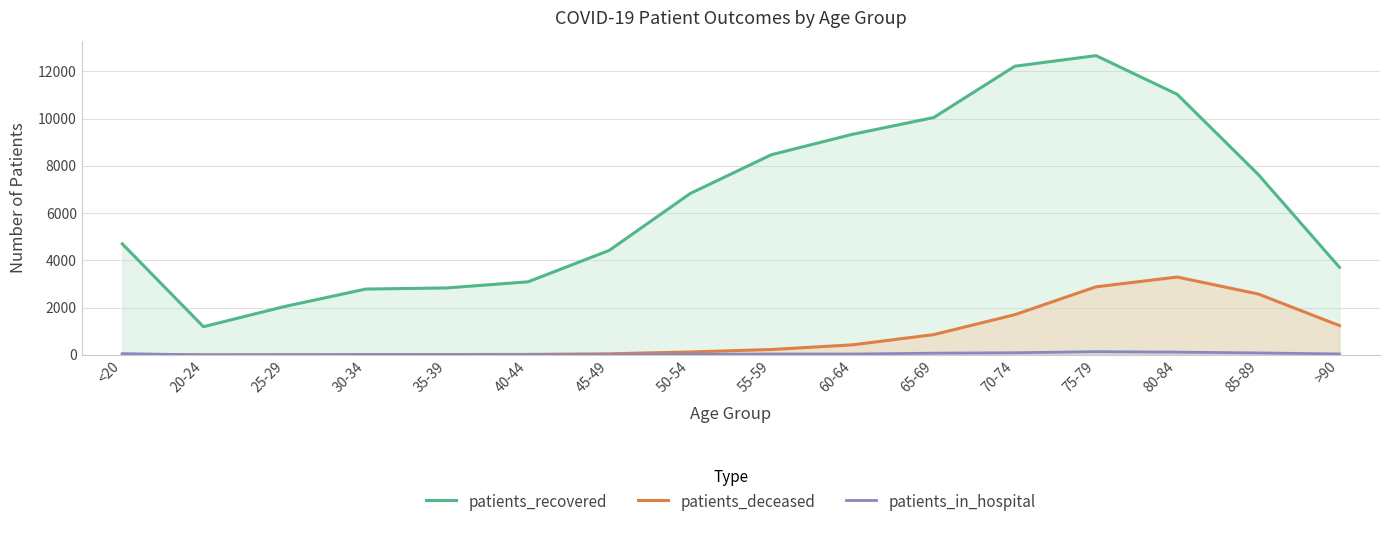

At how many categories does at least one series exceed 1029?

16